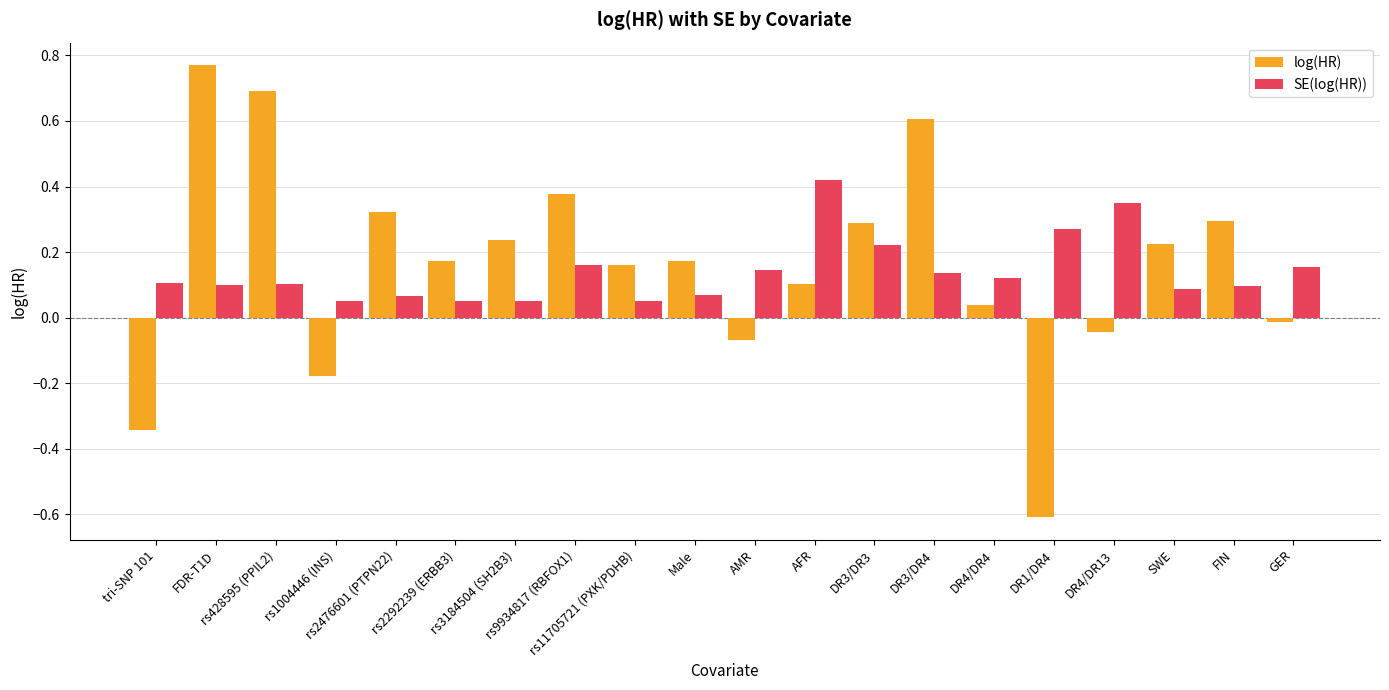

What position from the right is FIN?

2